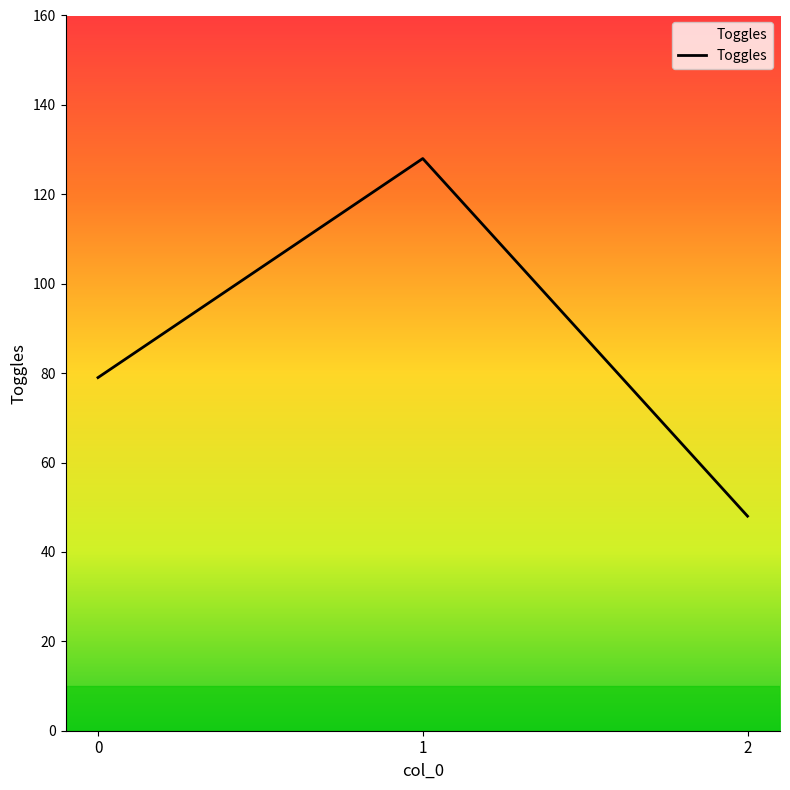

Between 1 and 2, which is larger?

1